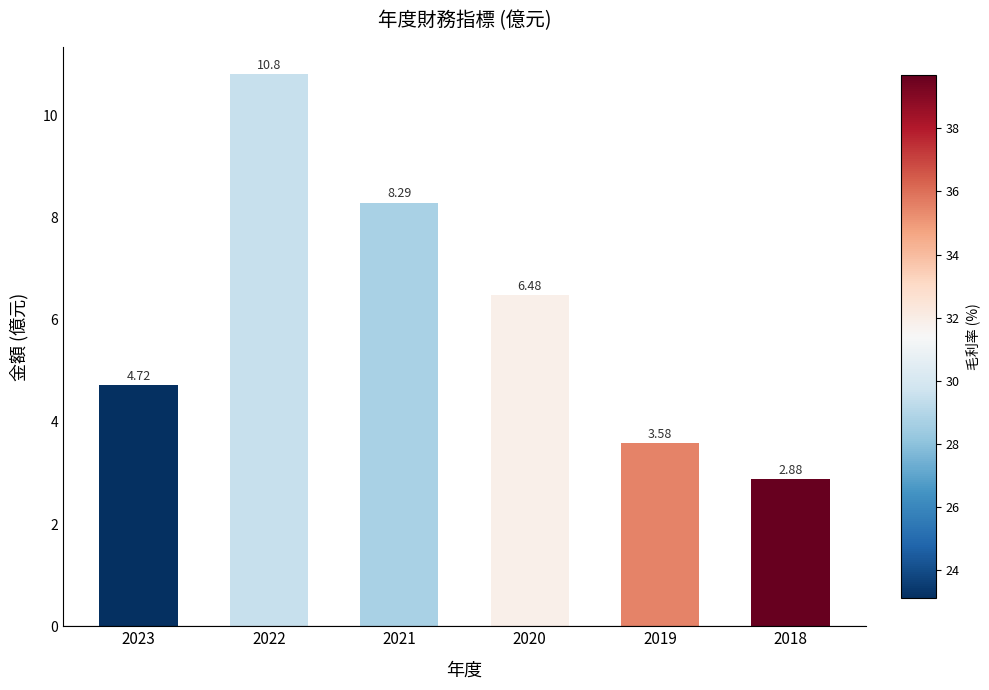

What is the ratio of the value at 2021 to the value at 2019?

2.3